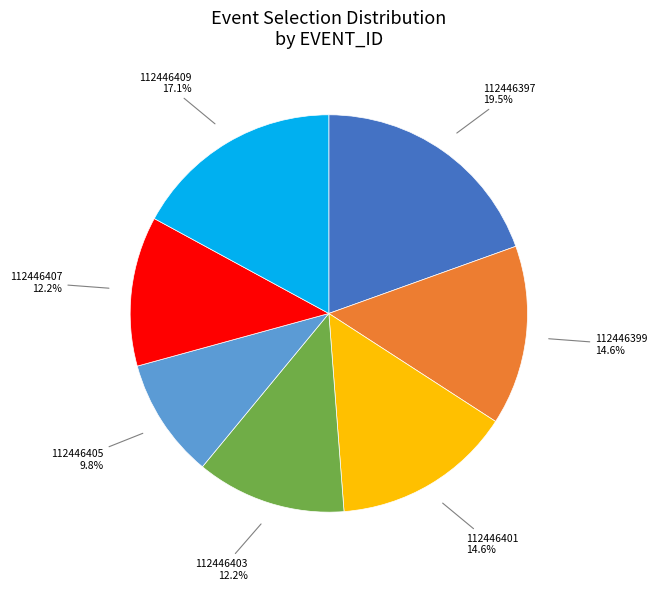

Is there a majority slice in this chart?

No